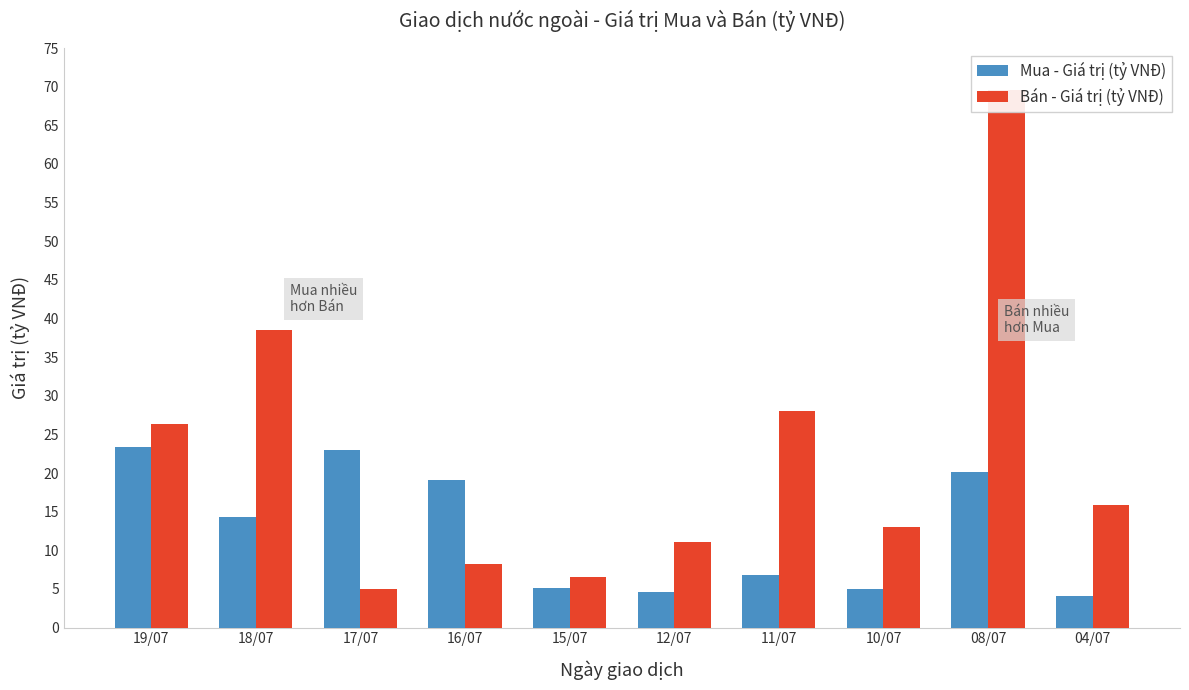

How many groups of bars are there?

10